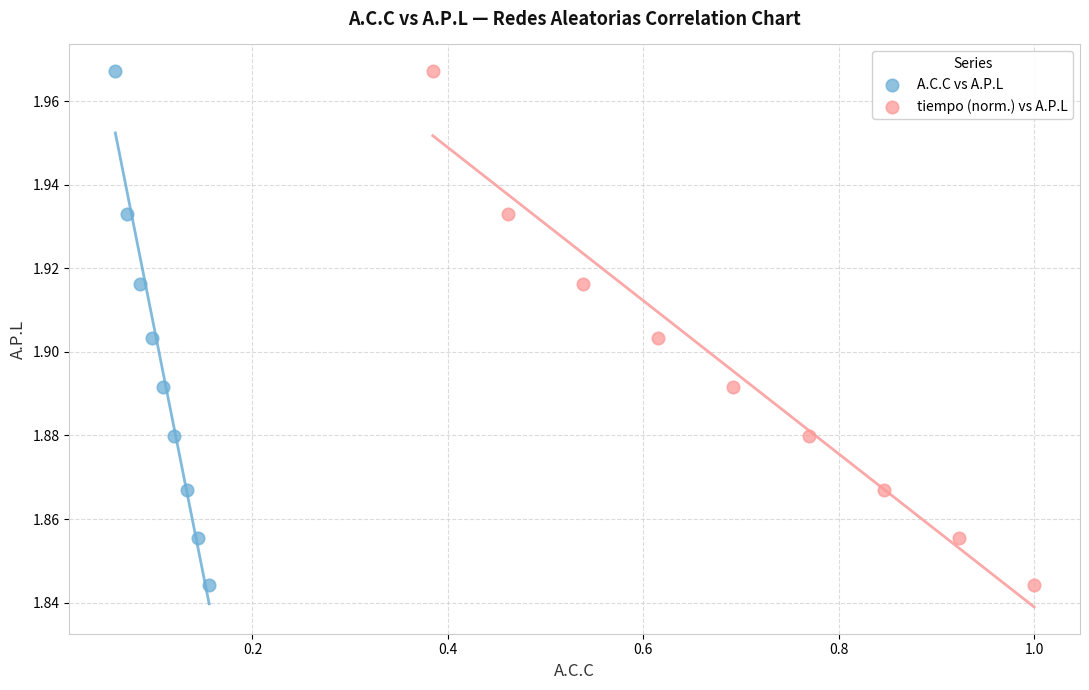

What are all the series names shown in the legend?

A.C.C vs A.P.L, tiempo (norm.) vs A.P.L